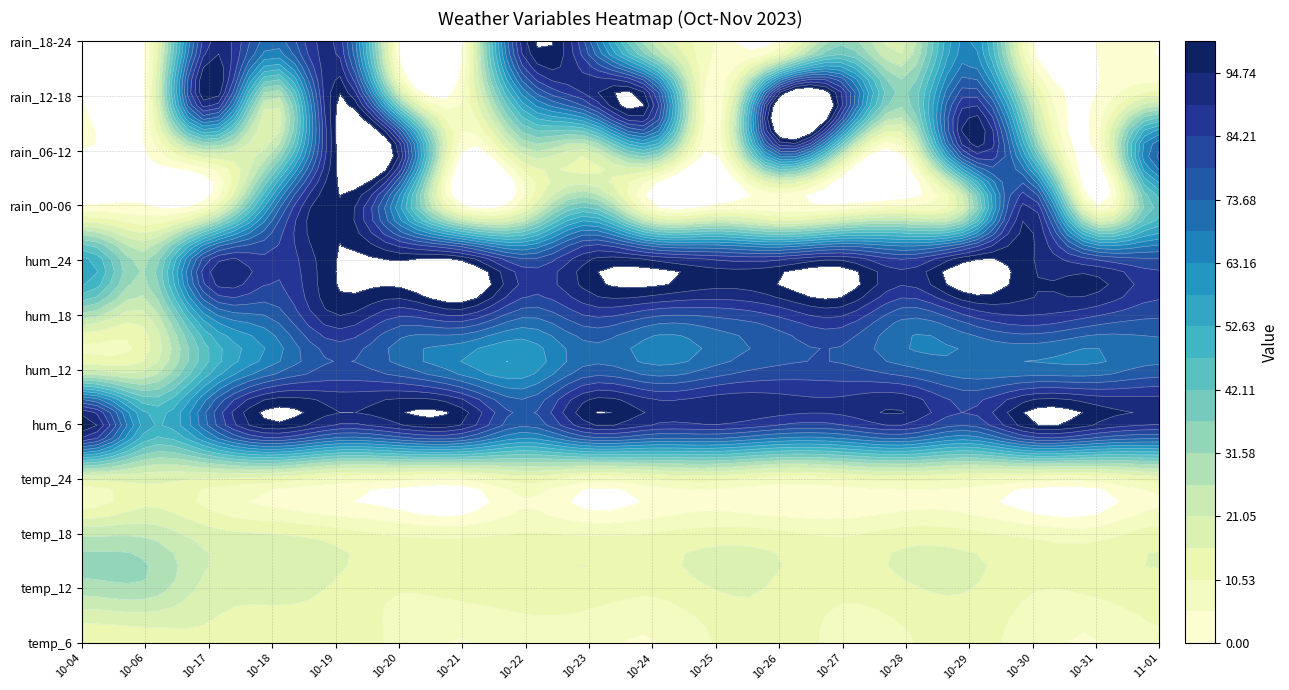

Reading left to right, extract all data points from this chart.

2023-10-04: temp_6=12	temp_12=29	temp_18=25	temp_24=16	hum_6=100	hum_12=20	hum_18=30	hum_24=55	rain_00-06=0	rain_06-12=0	rain_12-18=0	rain_18-24=0
2023-10-06: temp_6=13	temp_12=30	temp_18=25	temp_24=17	hum_6=55	hum_12=20	hum_18=20	hum_24=30	rain_00-06=0	rain_06-12=0	rain_12-18=0	rain_18-24=0
2023-10-17: temp_6=15	temp_12=19	temp_18=18	temp_24=15	hum_6=75	hum_12=50	hum_18=65	hum_24=85	rain_00-06=5	rain_06-12=25	rain_12-18=100	rain_18-24=90
2023-10-18: temp_6=13	temp_12=18	temp_18=16	temp_24=13	hum_6=100	hum_12=70	hum_18=75	hum_24=85	rain_00-06=65	rain_06-12=25	rain_12-18=25	rain_18-24=70
2023-10-19: temp_6=14	temp_12=15	temp_18=13	temp_24=8	hum_6=90	hum_12=80	hum_18=95	hum_24=100	rain_00-06=100	rain_06-12=100	rain_12-18=100	rain_18-24=90
2023-10-20: temp_6=9	temp_12=11	temp_18=10	temp_24=6	hum_6=95	hum_12=75	hum_18=85	hum_24=100	rain_00-06=60	rain_06-12=95	rain_12-18=25	rain_18-24=0
2023-10-21: temp_6=5	temp_12=13	temp_18=9	temp_24=5	hum_6=95	hum_12=65	hum_18=90	hum_24=100	rain_00-06=0	rain_06-12=0	rain_12-18=5	rain_18-24=0
2023-10-22: temp_6=8	temp_12=14	temp_18=11	temp_24=13	hum_6=75	hum_12=60	hum_18=75	hum_24=80	rain_00-06=10	rain_06-12=25	rain_12-18=65	rain_18-24=95
2023-10-23: temp_6=7	temp_12=14	temp_18=10	temp_24=7	hum_6=95	hum_12=75	hum_18=85	hum_24=95	rain_00-06=40	rain_06-12=20	rain_12-18=90	rain_18-24=75
2023-10-24: temp_6=5	temp_12=12	temp_18=11	temp_24=10	hum_6=90	hum_12=70	hum_18=80	hum_24=95	rain_00-06=0	rain_06-12=45	rain_12-18=90	rain_18-24=25
2023-10-25: temp_6=11	temp_12=16	temp_18=13	temp_24=12	hum_6=90	hum_12=75	hum_18=80	hum_24=90	rain_00-06=0	rain_06-12=0	rain_12-18=0	rain_18-24=5
2023-10-26: temp_6=15	temp_12=15	temp_18=12	temp_24=8	hum_6=85	hum_12=80	hum_18=85	hum_24=90	rain_00-06=0	rain_06-12=80	rain_12-18=100	rain_18-24=0
2023-10-27: temp_6=8	temp_12=12	temp_18=10	temp_24=10	hum_6=85	hum_12=80	hum_18=90	hum_24=95	rain_00-06=0	rain_06-12=30	rain_12-18=90	rain_18-24=35
2023-10-28: temp_6=10	temp_12=15	temp_18=13	temp_24=12	hum_6=90	hum_12=75	hum_18=75	hum_24=85	rain_00-06=5	rain_06-12=5	rain_12-18=35	rain_18-24=20
2023-10-29: temp_6=12	temp_12=16	temp_18=12	temp_24=10	hum_6=80	hum_12=70	hum_18=85	hum_24=100	rain_00-06=25	rain_06-12=90	rain_12-18=85	rain_18-24=65
2023-10-30: temp_6=8	temp_12=11	temp_18=9	temp_24=7	hum_6=100	hum_12=70	hum_18=90	hum_24=95	rain_00-06=90	rain_06-12=45	rain_12-18=20	rain_18-24=0
2023-10-31: temp_6=5	temp_12=12	temp_18=8	temp_24=7	hum_6=95	hum_12=70	hum_18=85	hum_24=85	rain_00-06=0	rain_06-12=0	rain_12-18=0	rain_18-24=0
2023-11-01: temp_6=10	temp_12=14	temp_18=13	temp_24=13	hum_6=90	hum_12=75	hum_18=80	hum_24=80	rain_00-06=45	rain_06-12=75	rain_12-18=15	rain_18-24=0